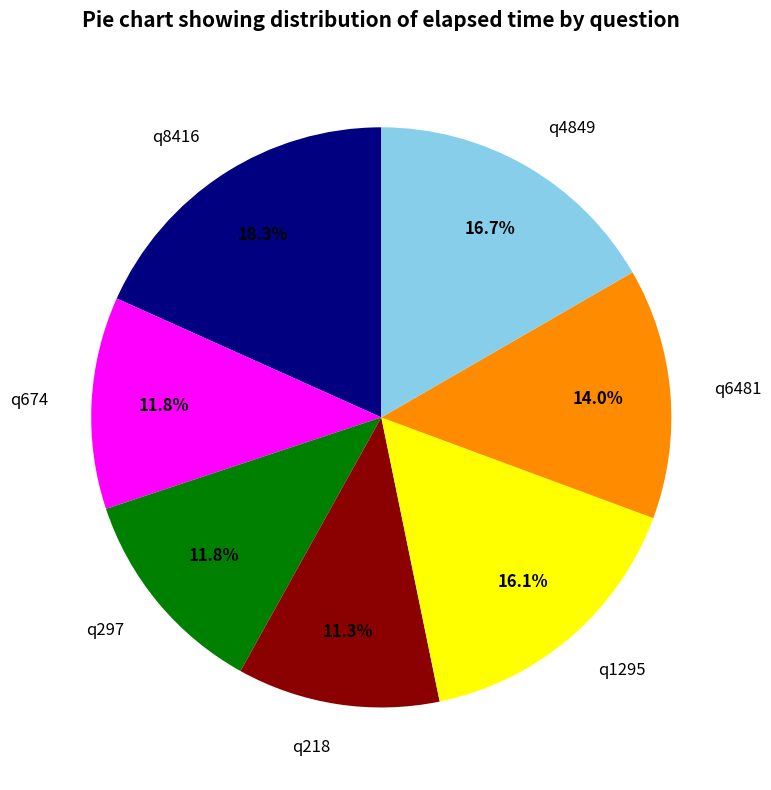

Approximately how many times larger is the value at q6481 compared to q674?

1.2